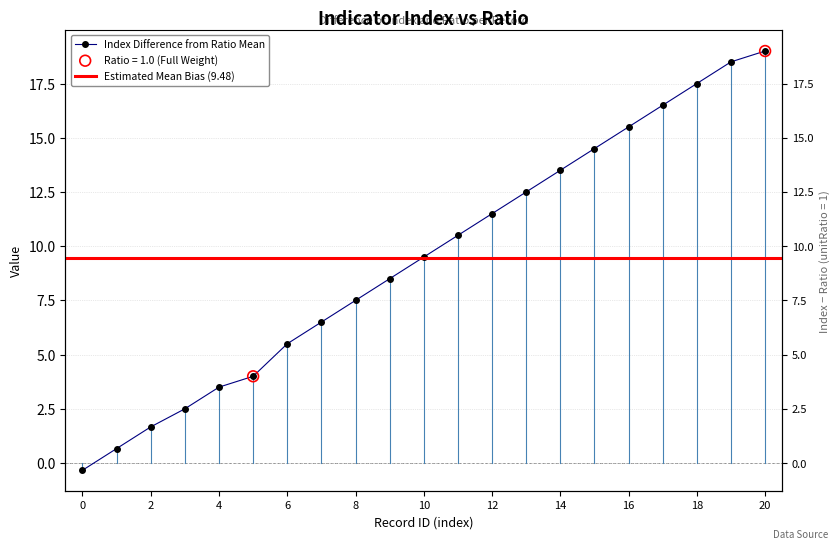

What is the ratio of the value at 15 to the value at 8?

1.9